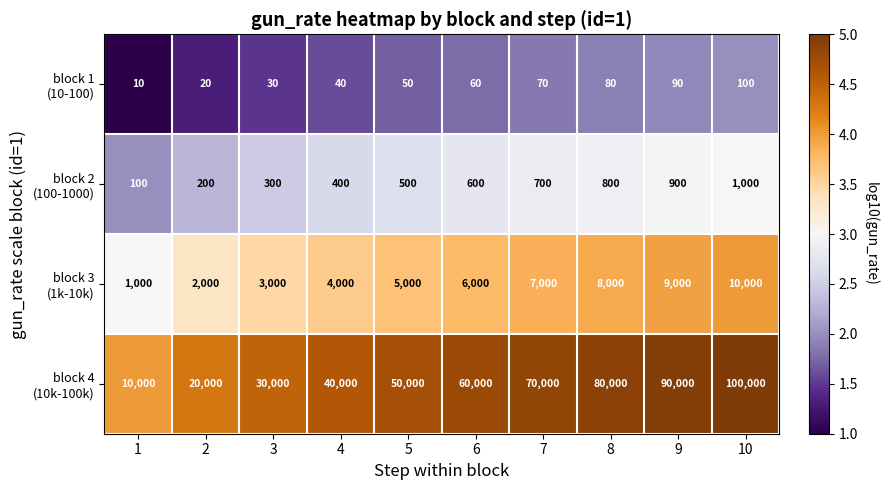

At which category is the sum across all series the highest?

10